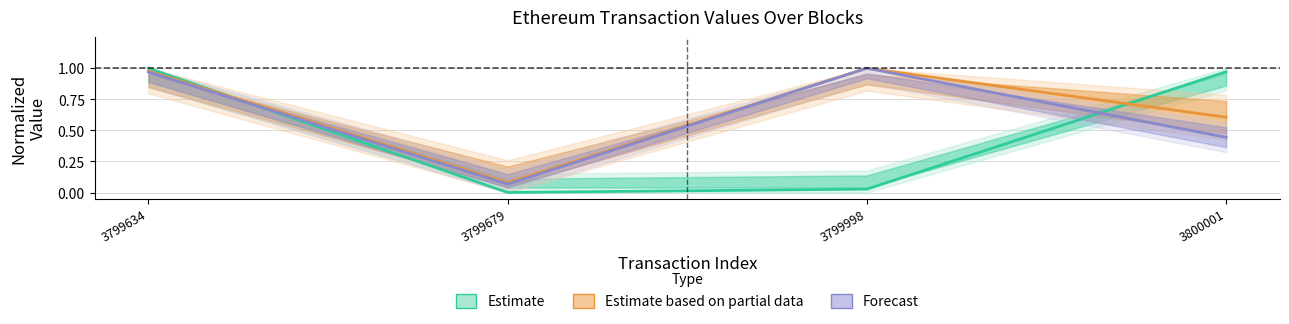

True or false: Estimate has more than 1 points higher than both neighbors.

False